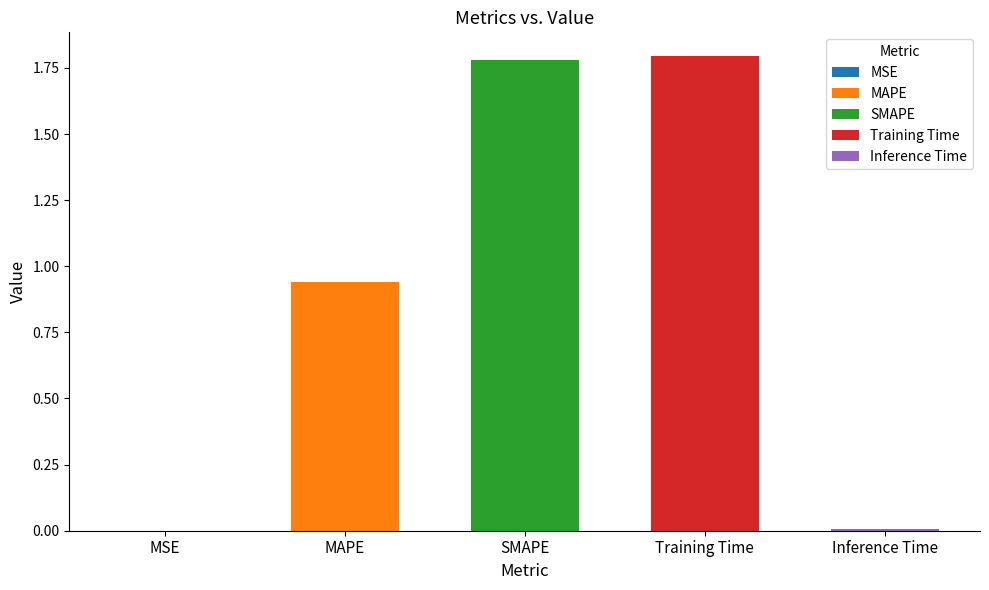

Reading right to left, what are all the values shown in this chart?

Inference Time=0.0	Training Time=1.8	SMAPE=1.8	MAPE=0.9	MSE=0.0